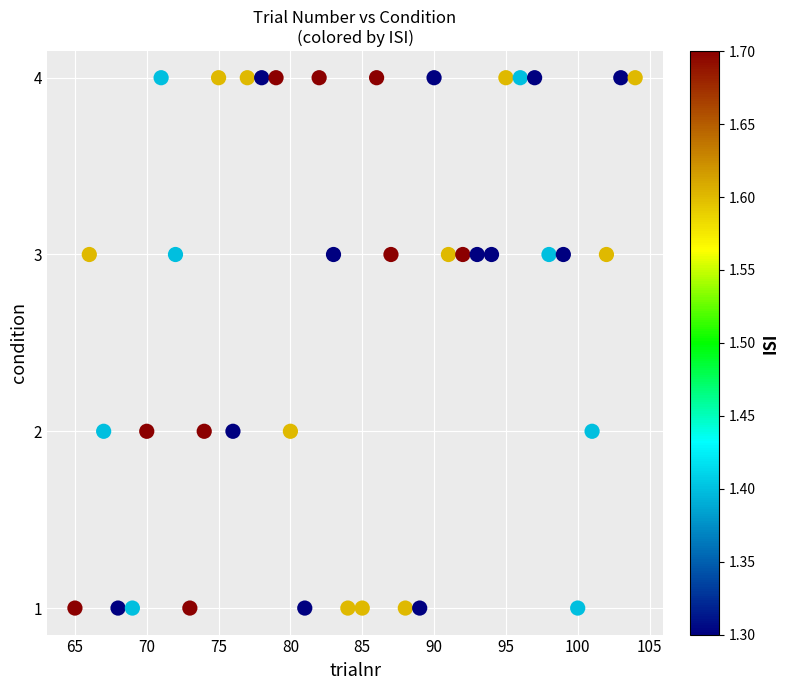

What is the range of X values (max minus min)?

39